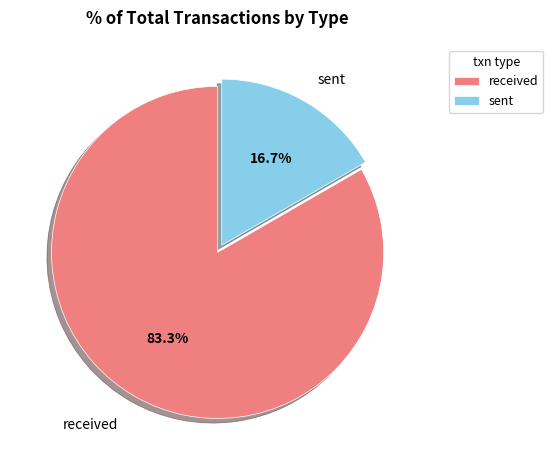

How many slices are in this pie chart?

2